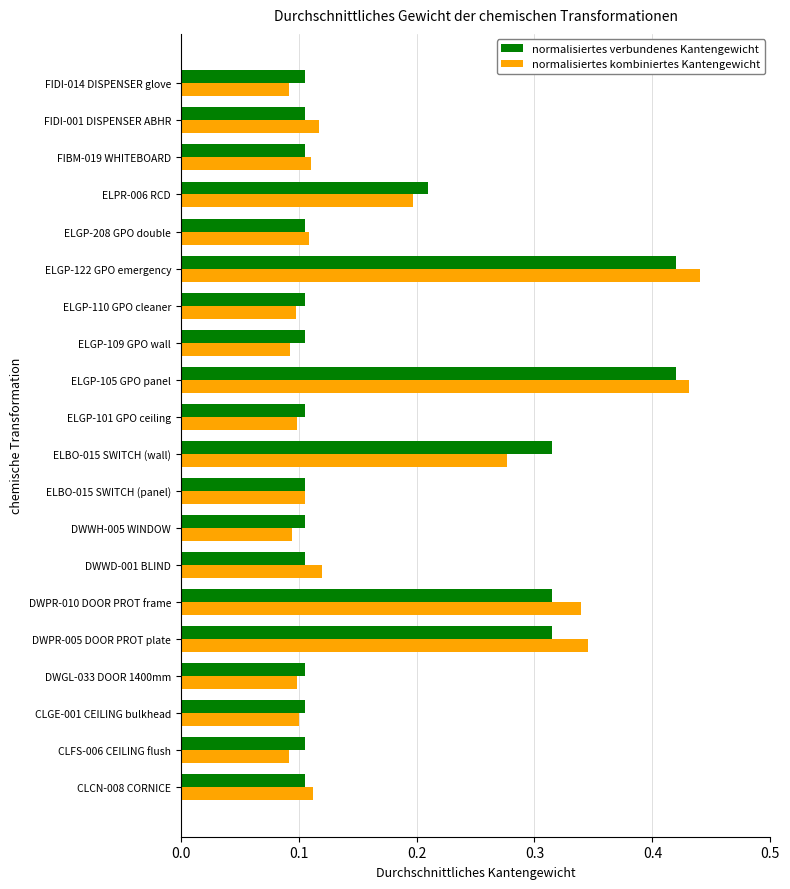

Rank the series by their maximum value, from lowest to highest.

normalisiertes verbundenes Kantengewicht, normalisiertes kombiniertes Kantengewicht